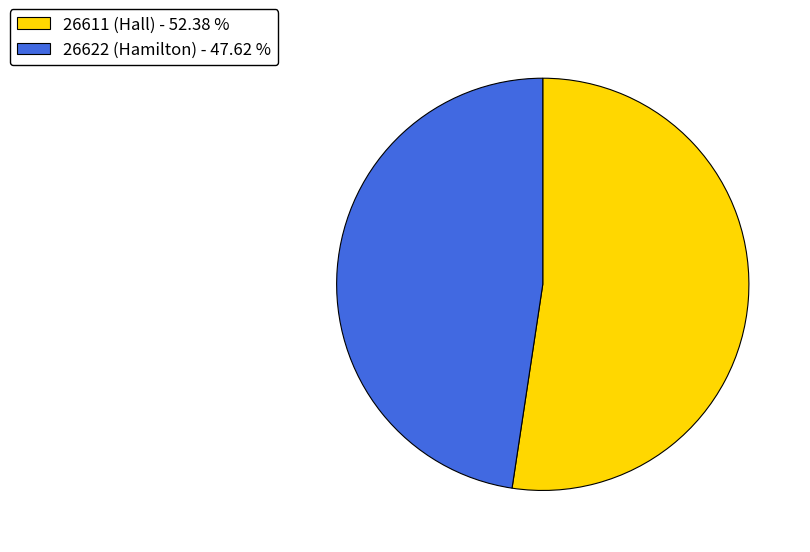

Rank the categories by value from lowest to highest.

26622 (Hamilton), 26611 (Hall)